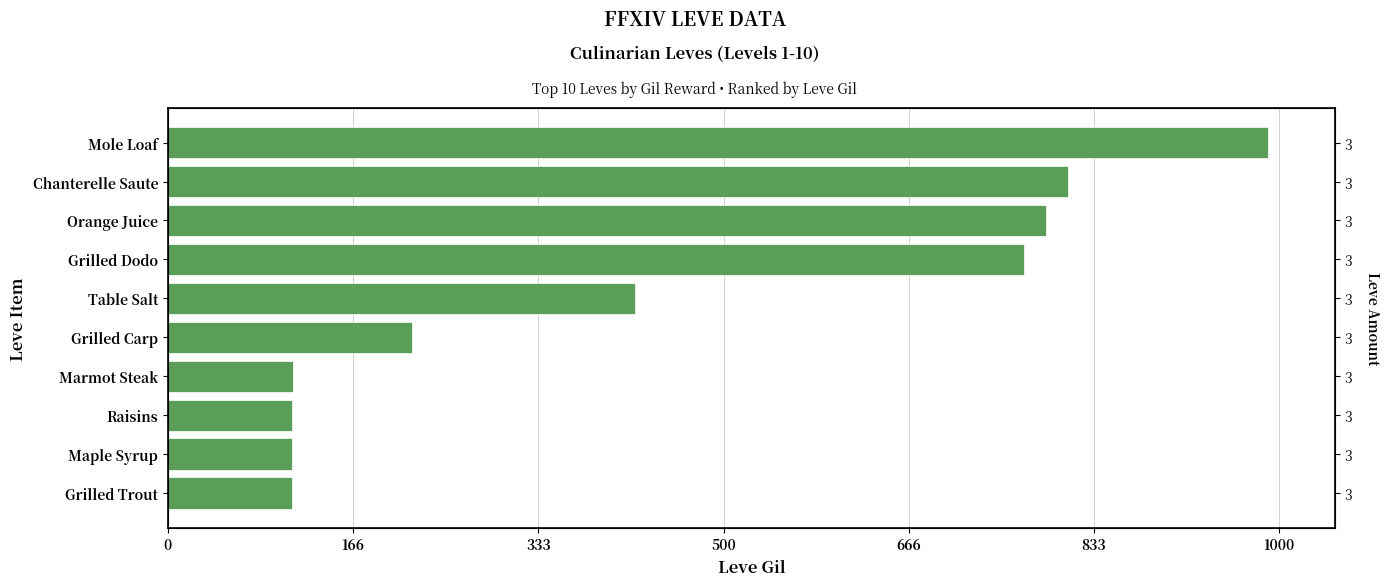

What is the sum of all values?

4449